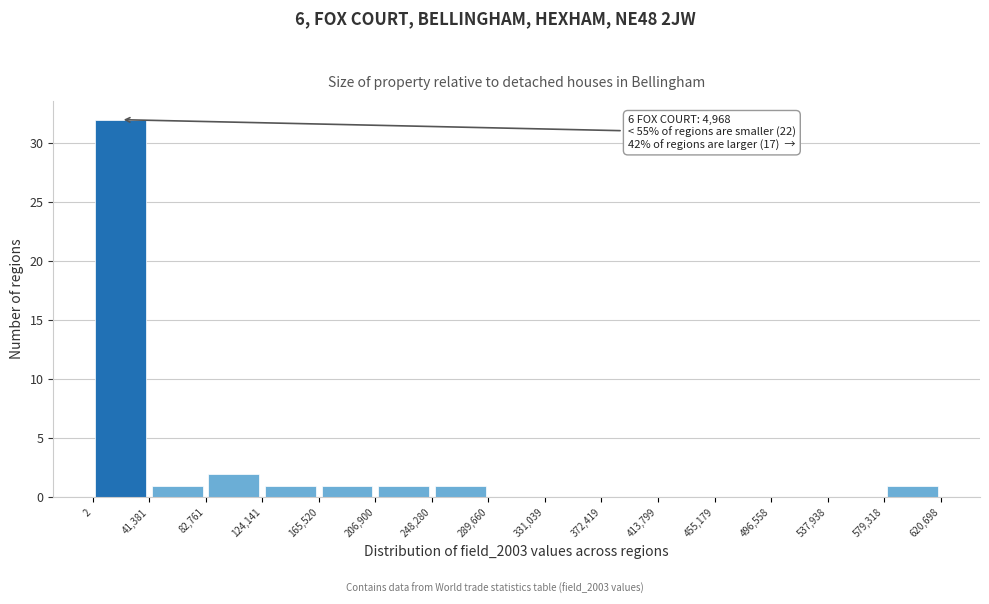

Which range on the x-axis has the tallest bar?

2 to 41,381